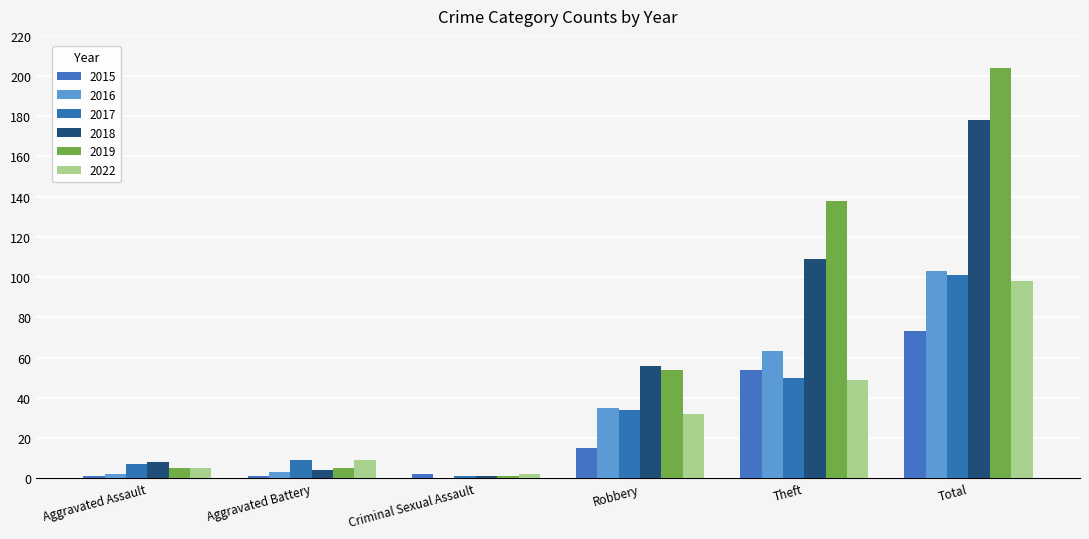

Reading right to left, list all the values displayed in this chart.

2015: 73	54	15	2	1	1
2017: 101	50	34	1	9	7
2018: 178	109	56	1	4	8
2019: 204	138	54	1	5	5
2022: 98	49	32	2	9	5
2016: 103	63	35	0	3	2